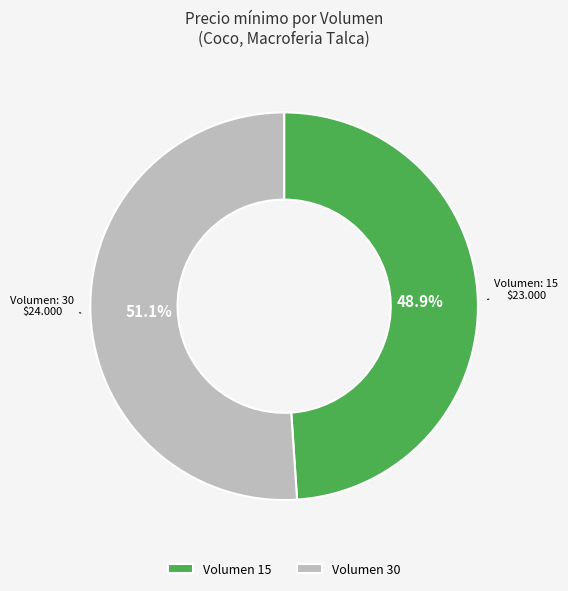

What is the majority slice?

Volumen 30